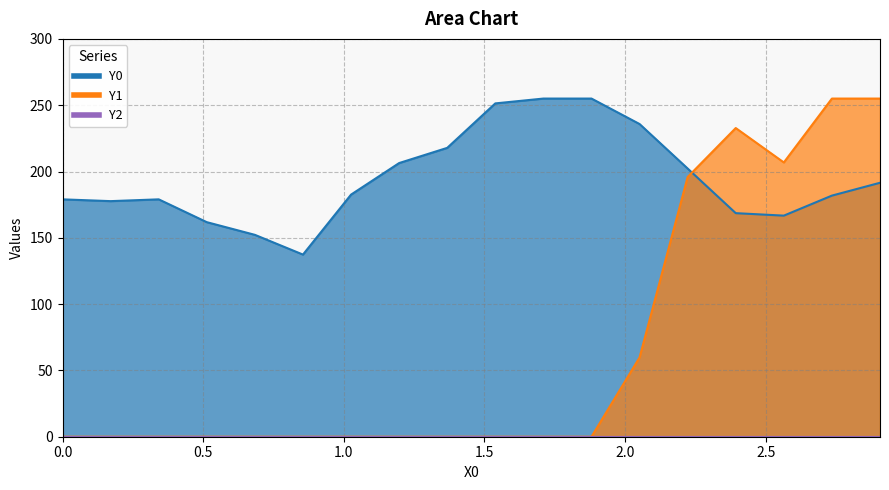

Which series has the widest spread of values?

Y1